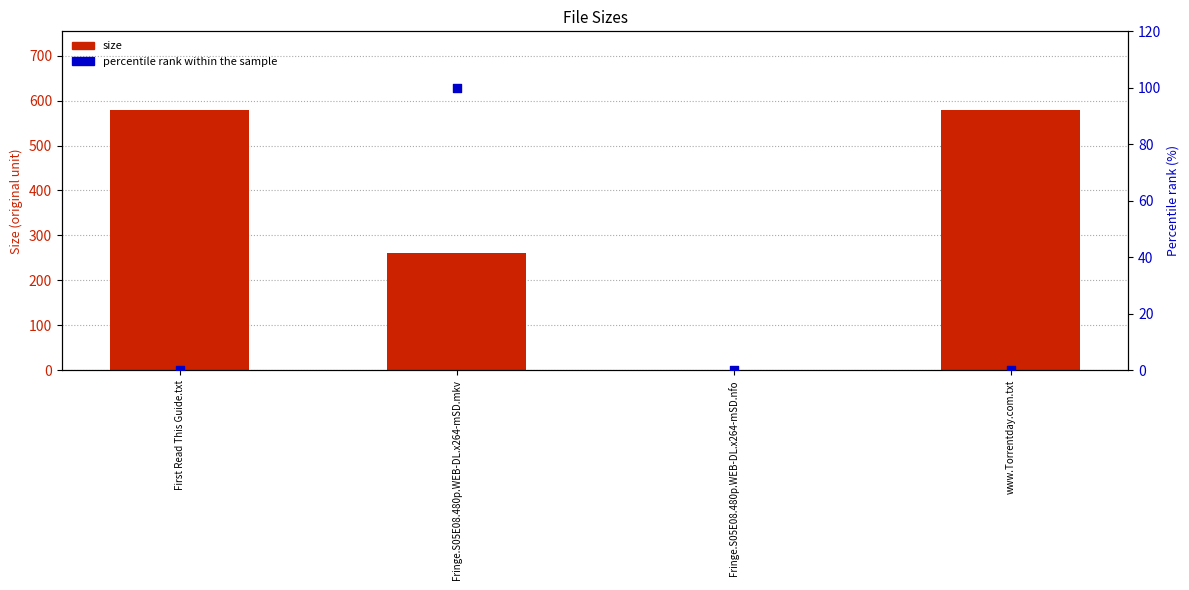

Which series contains the lowest Y value?

percentile rank within the sample